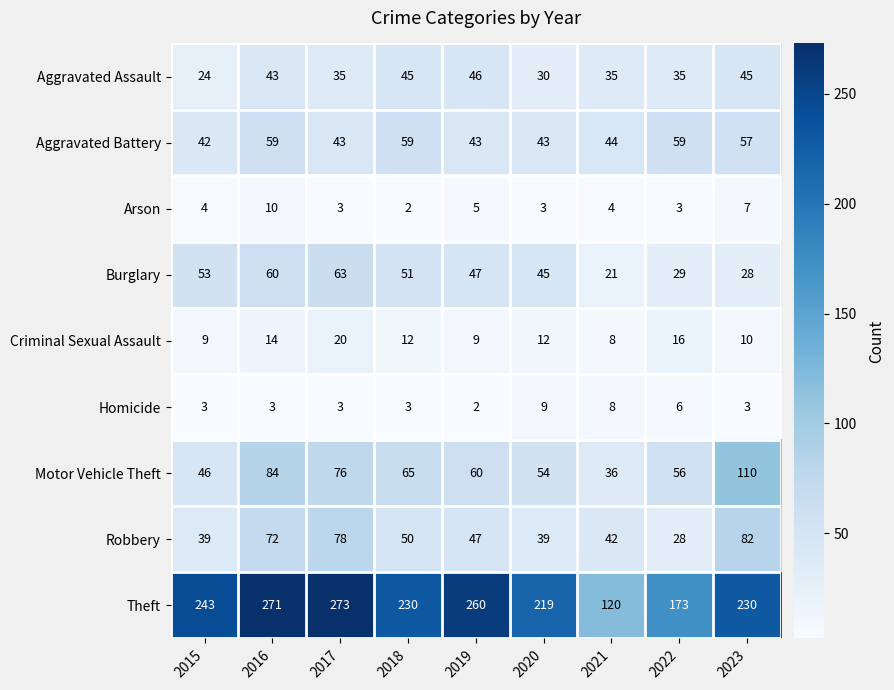

At which label does Arson reach its minimum?

2018